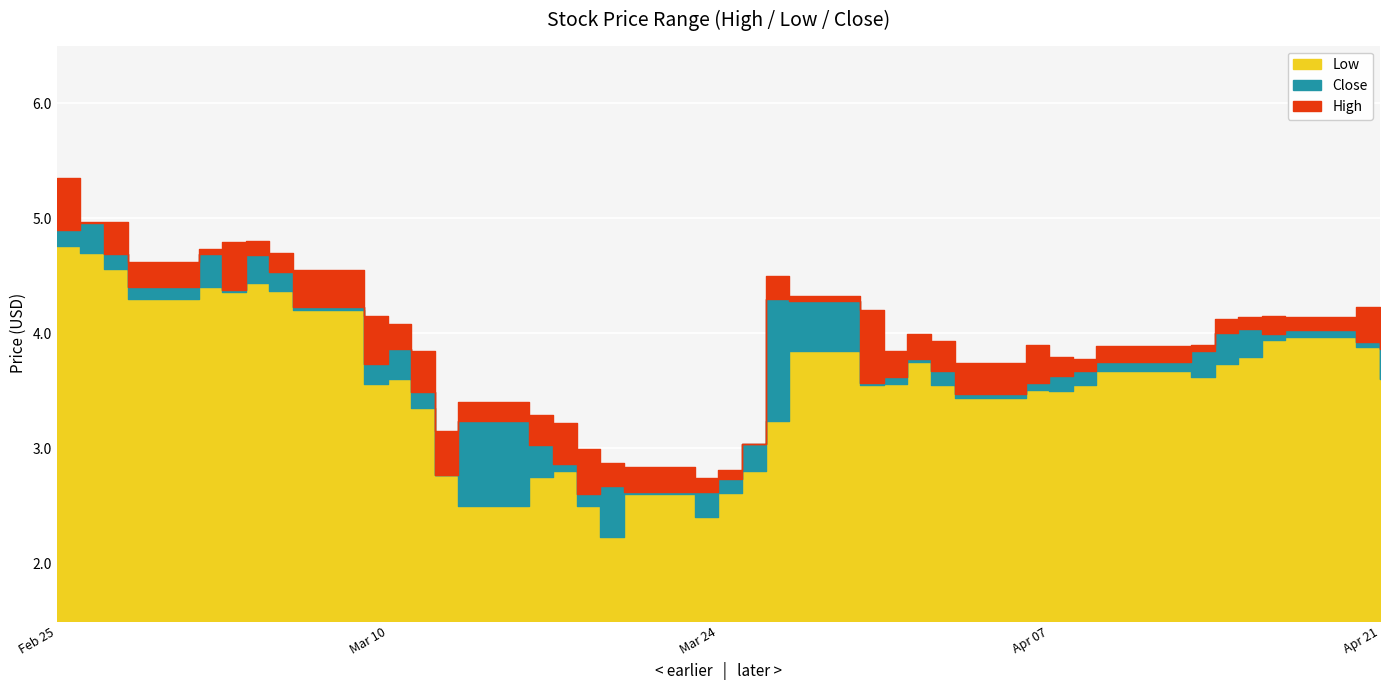

The Low series shows 3.5 at 2020-04-02. True or false?

True